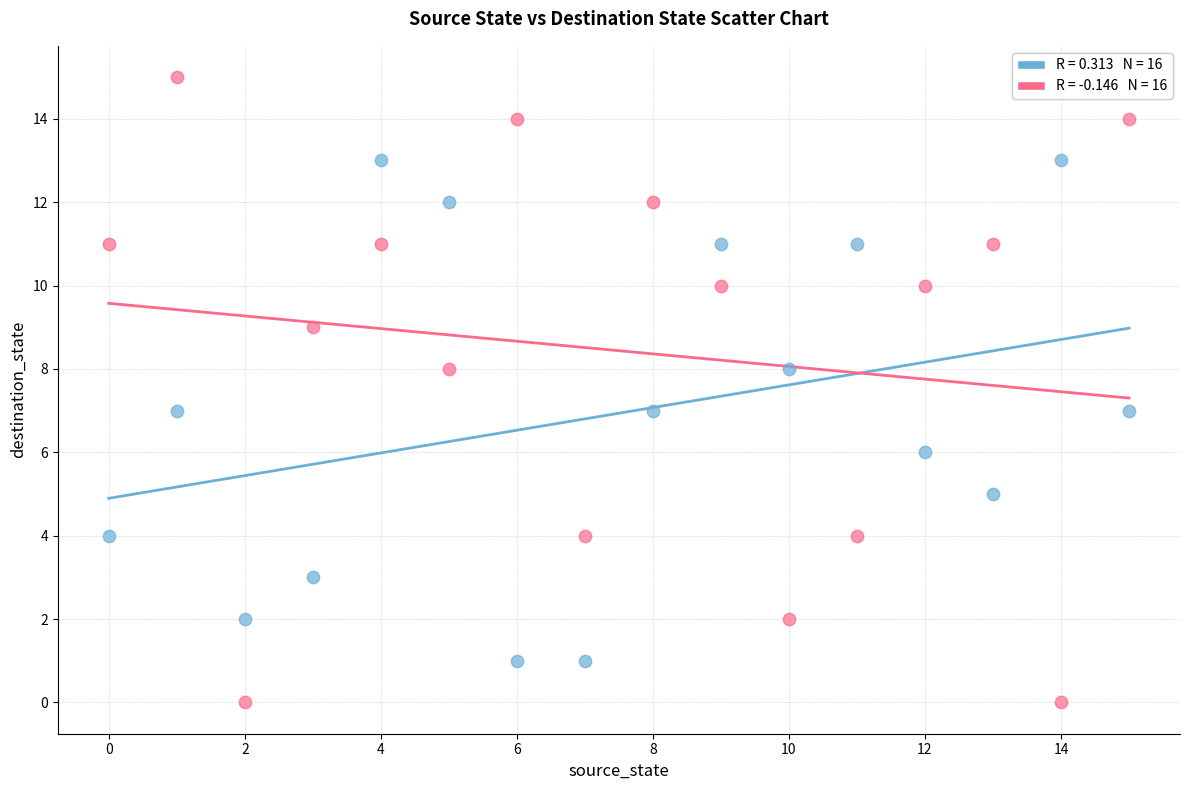

Across all data points, what is the range of Y values (max minus min)?

15